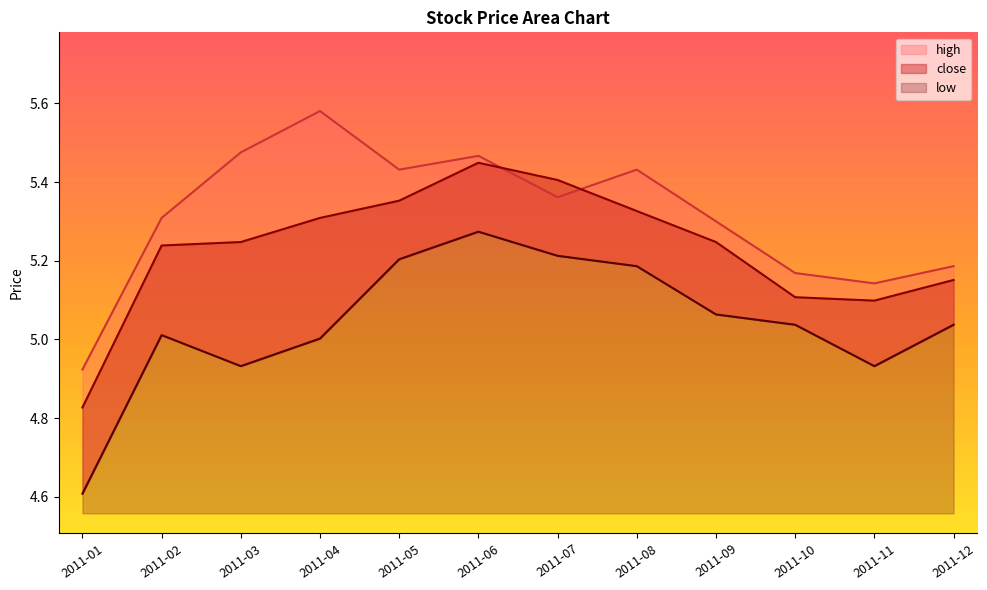

What is the value of the high point at the 9th from the left?

5.3